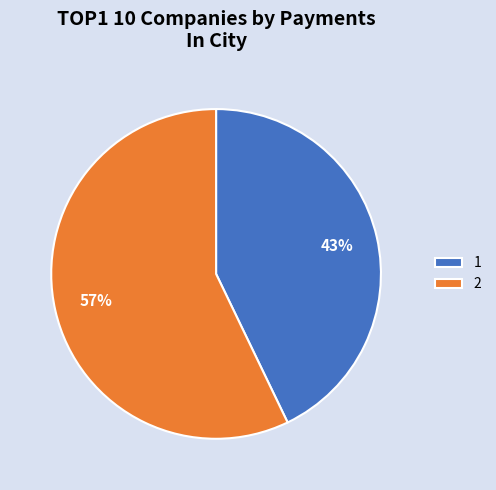

What is the smallest slice in the pie chart?

1